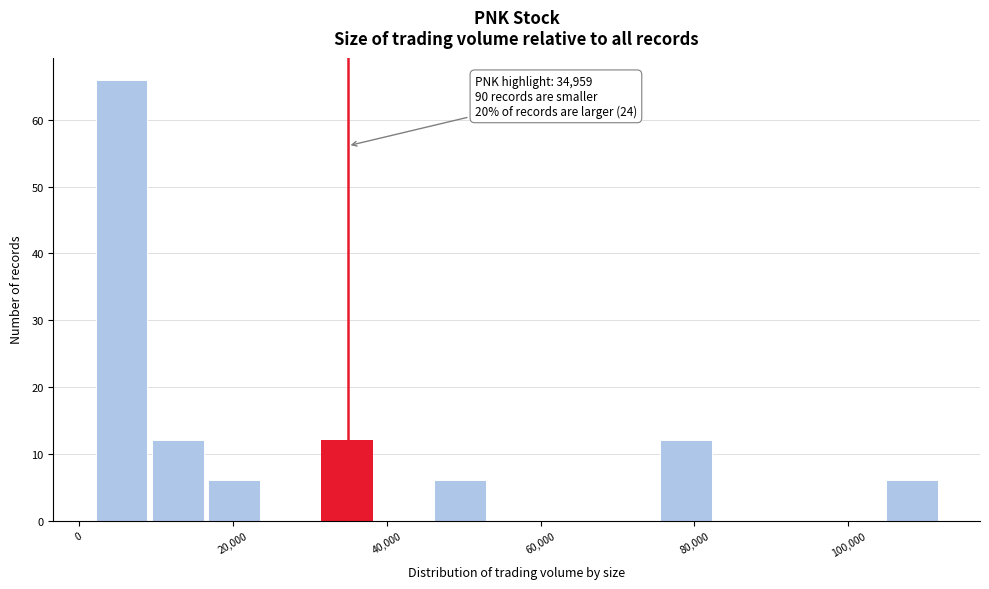

Around what value on the x-axis is the tallest bar? Give the approximate position of its centre, as read against the axis.

6000